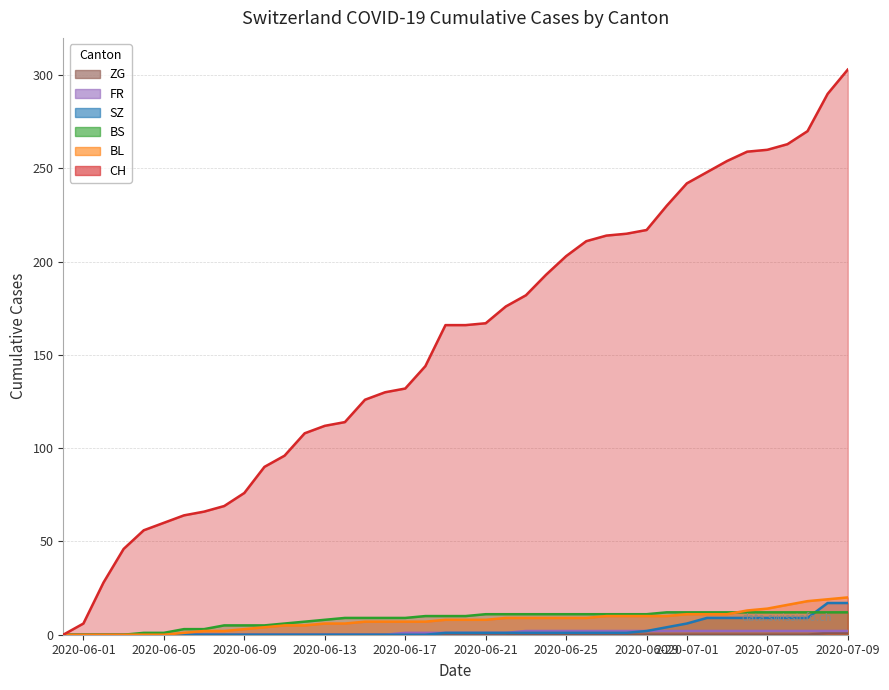

True or false: BS and CH cross at least once.

False